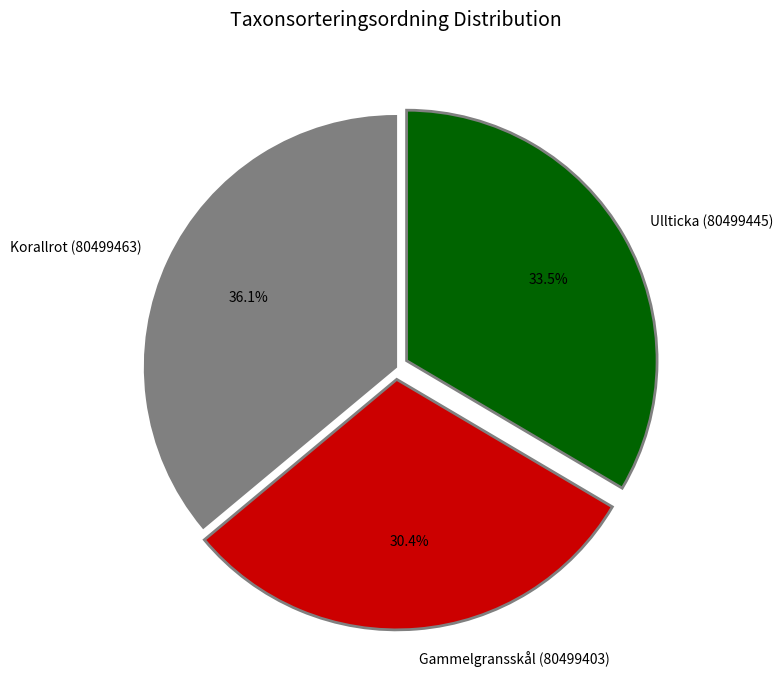

How many slices are in this pie chart?

3